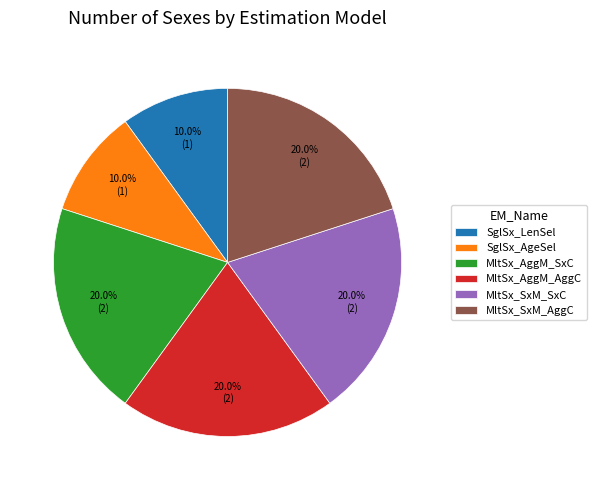

Approximately how many times larger is the value at MltSx_AggM_SxC compared to MltSx_SxM_SxC?

1.0